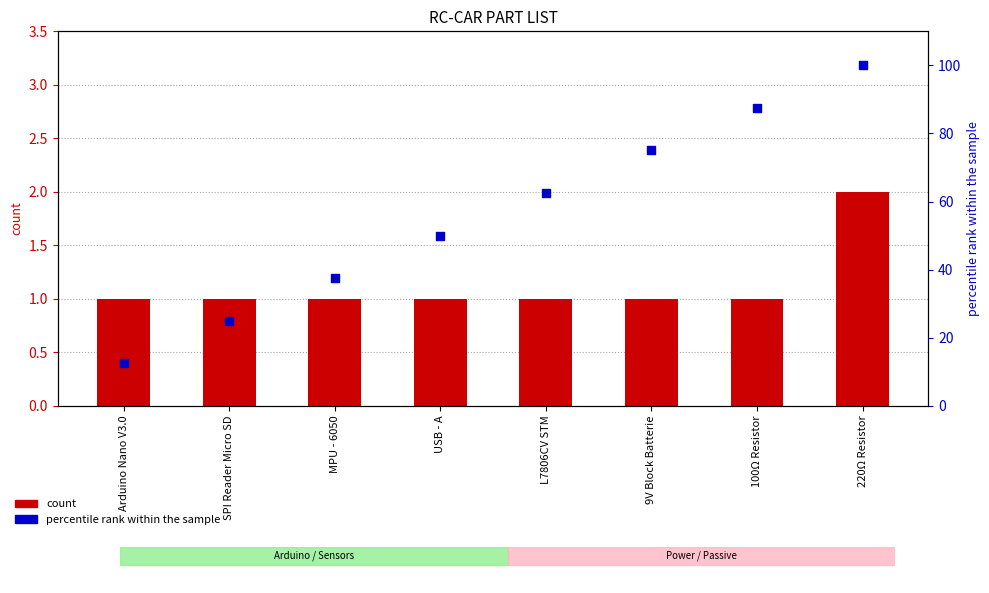

What are all the series names shown in the legend?

count, percentile rank within the sample